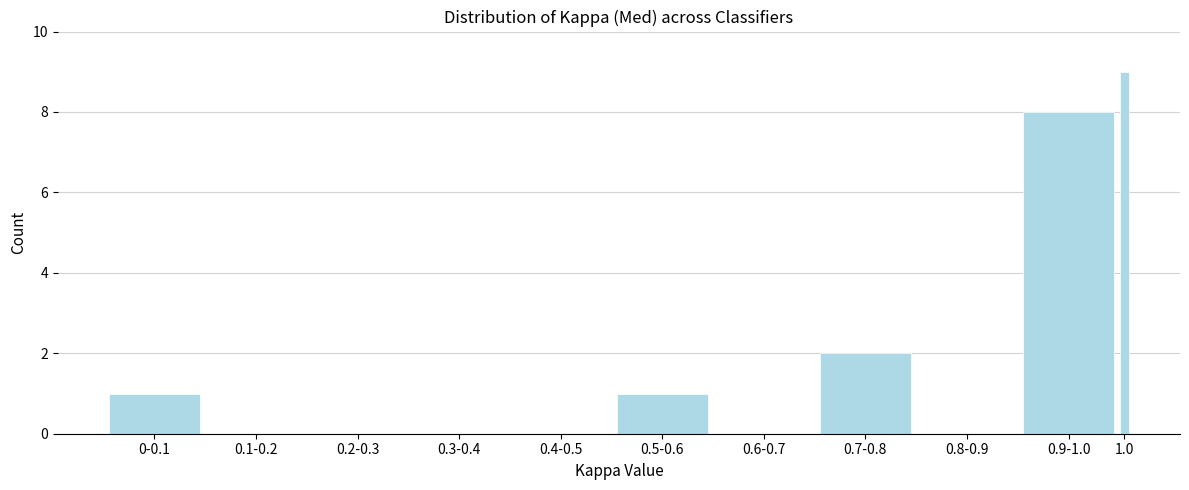

Reading left to right, transcribe all the data shown in this chart.

0-0.1=1	0.1-0.2=0	0.2-0.3=0	0.3-0.4=0	0.4-0.5=0	0.5-0.6=1	0.6-0.7=0	0.7-0.8=2	0.8-0.9=0	0.9-1.0=8	1.0=9